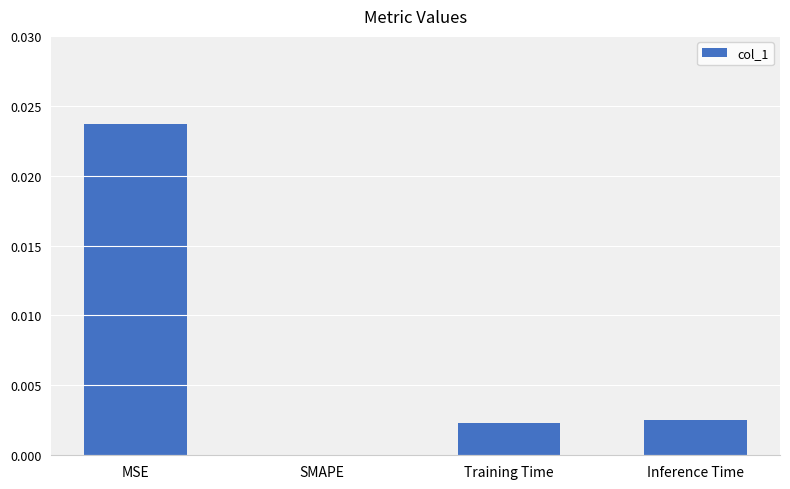

True or false: the data shows 0.0 at Training Time.

True